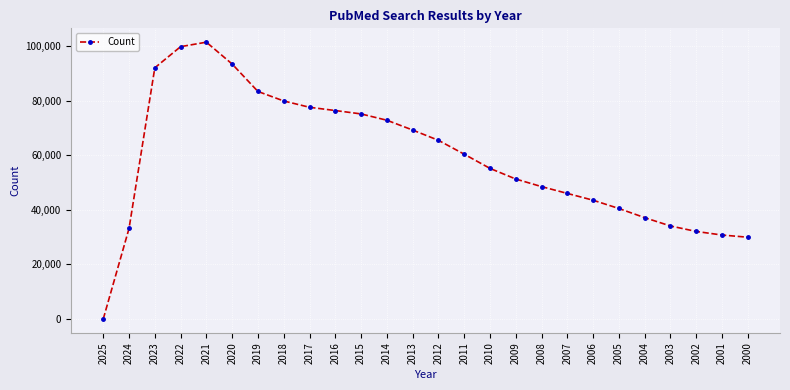

What is the difference between the values at 2011 and 2015?

14754